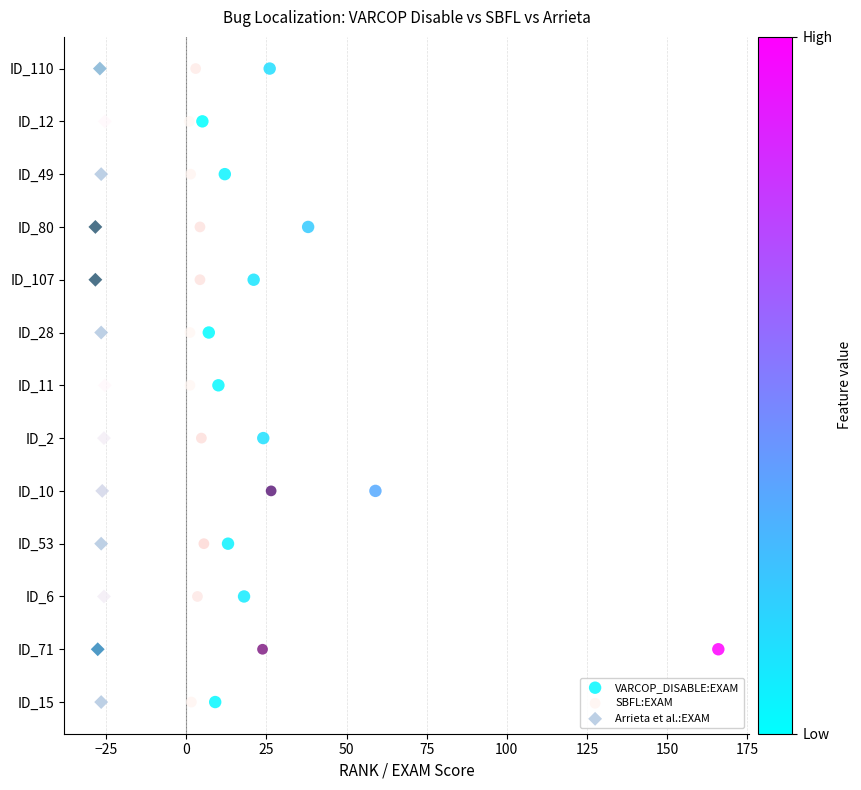

What are all the series names shown in the legend?

VARCOP_DISABLE:EXAM, SBFL:EXAM, Arrieta et al.:EXAM